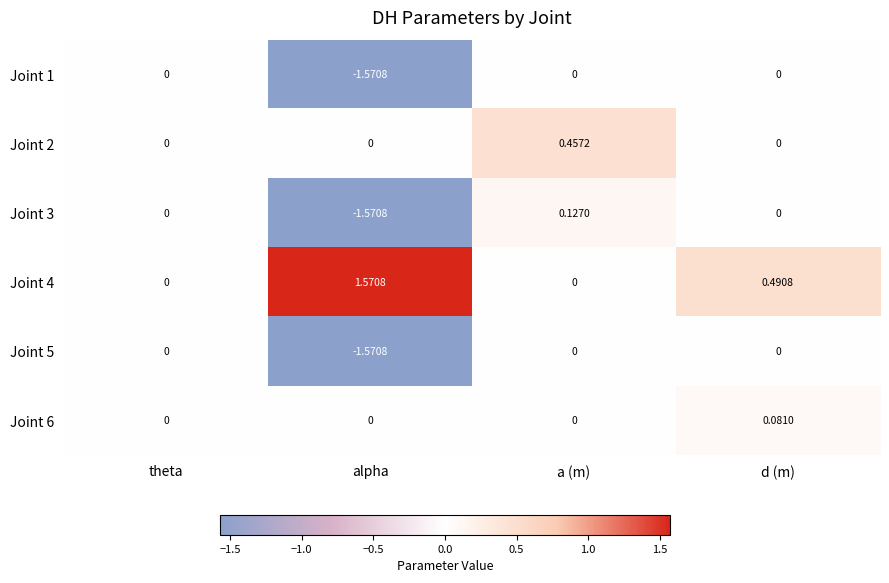

How many values in Joint 5 are below zero?

1